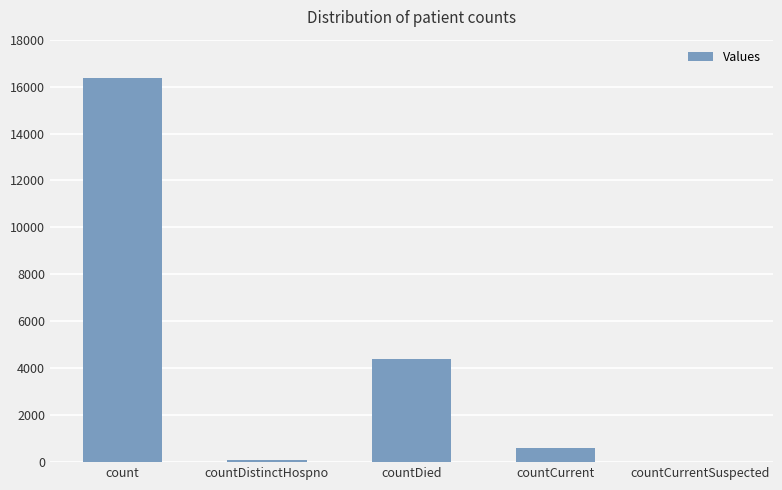

The chart shows a value of 16368 at count. True or false?

True